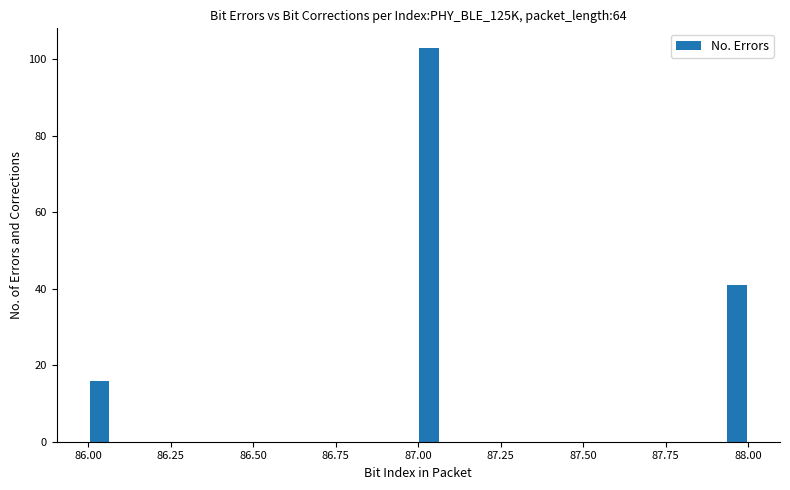

Read against the x-axis, roughly where is the centre of the tallest bar?

87.05